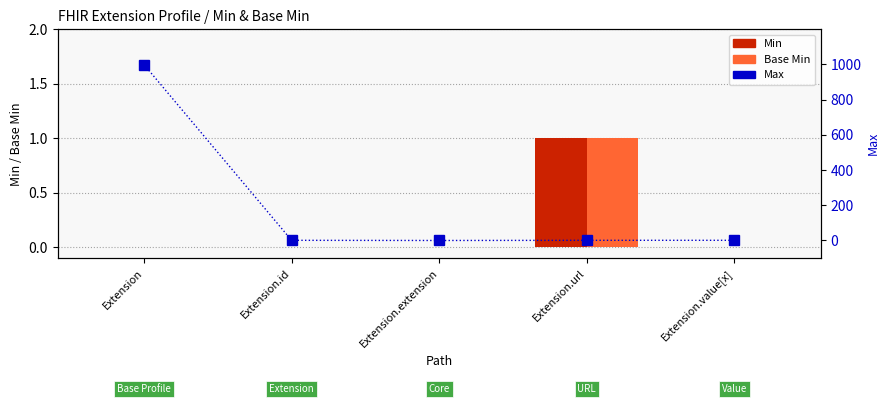

The value of Max at Extension.extension is -379. True or false?

False